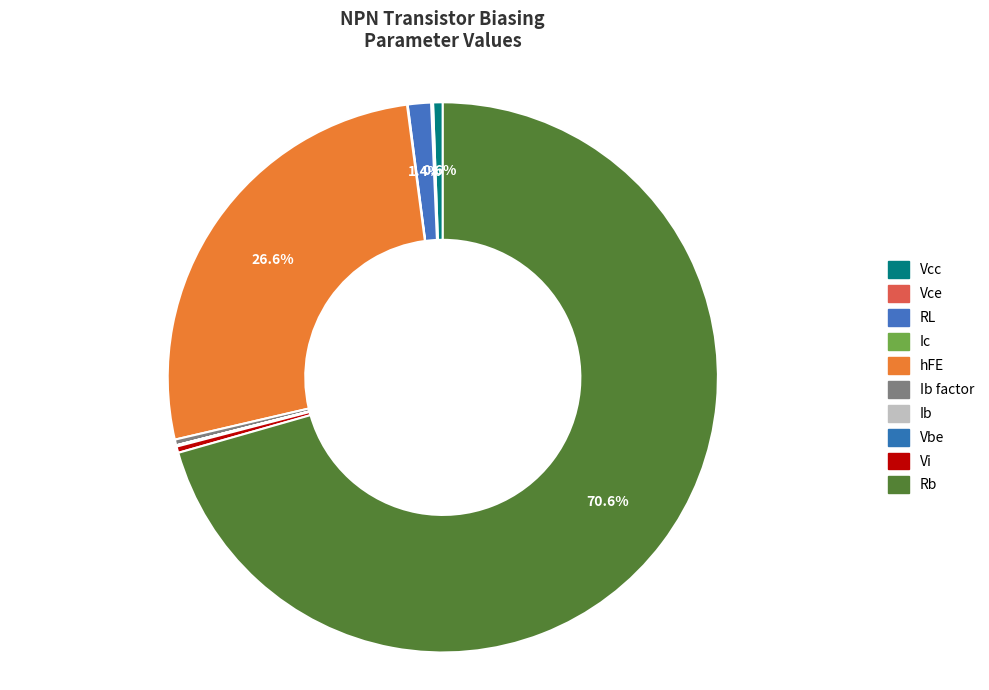

To the nearest percent, what is the difference between the largest and smallest slice percentages?

71%